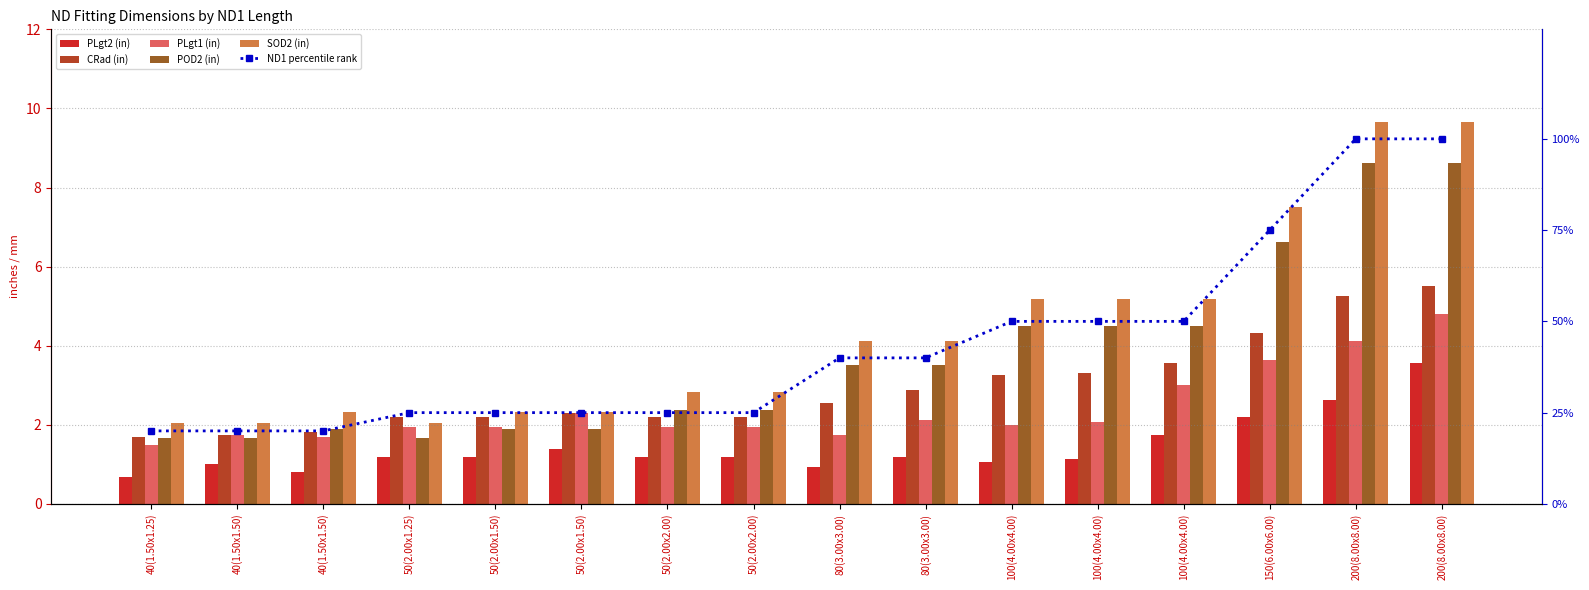

What is the spread (max minus min) of values at 50(2.00x2.00)?

23.8